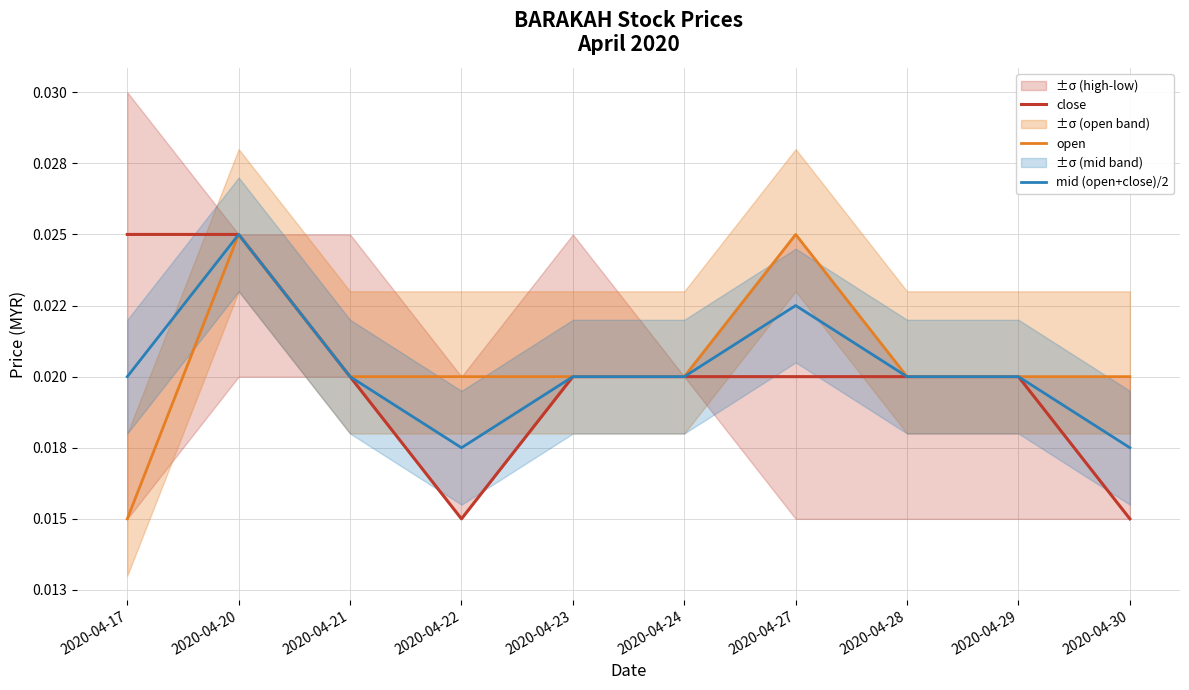

Is it true that close equals 0.0 at 2020-04-28?

False